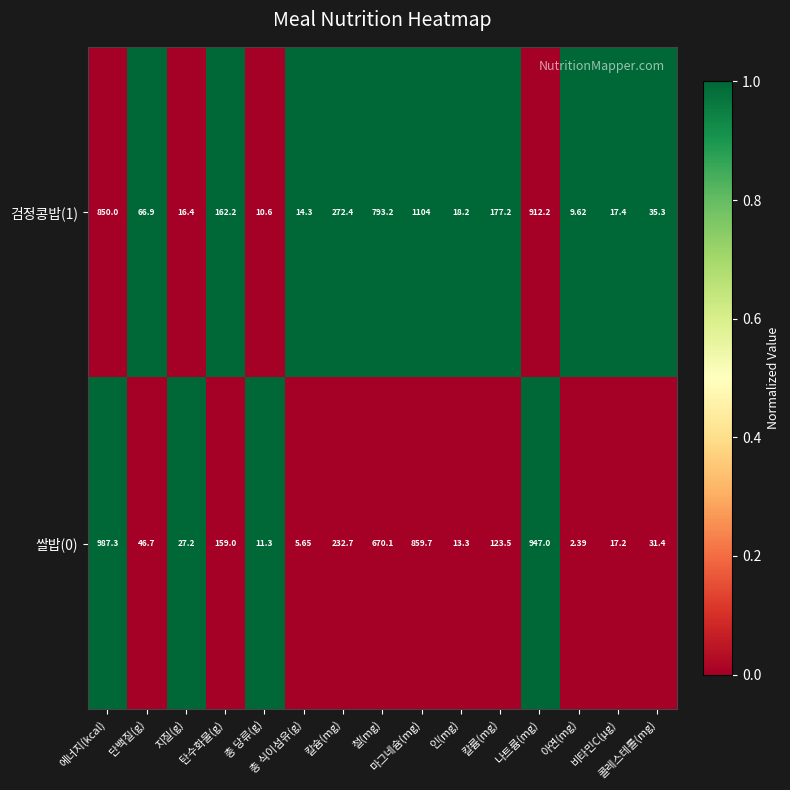

Reading right to left, what are all the values shown in this chart?

검정콩밥(1): 콜레스테롤(mg)=35	비타민C(μg)=17	아연(mg)=10	나트륨(mg)=912	칼륨(mg)=177	인(mg)=18	마그네슘(mg)=1104	철(mg)=793	칼슘(mg)=272	총 식이섬유(g)=14	총 당류(g)=11	탄수화물(g)=162	지질(g)=16	단백질(g)=67	에너지(kcal)=850
쌀밥(0): 콜레스테롤(mg)=31	비타민C(μg)=17	아연(mg)=2	나트륨(mg)=947	칼륨(mg)=124	인(mg)=13	마그네슘(mg)=860	철(mg)=670	칼슘(mg)=233	총 식이섬유(g)=6	총 당류(g)=11	탄수화물(g)=159	지질(g)=27	단백질(g)=47	에너지(kcal)=987